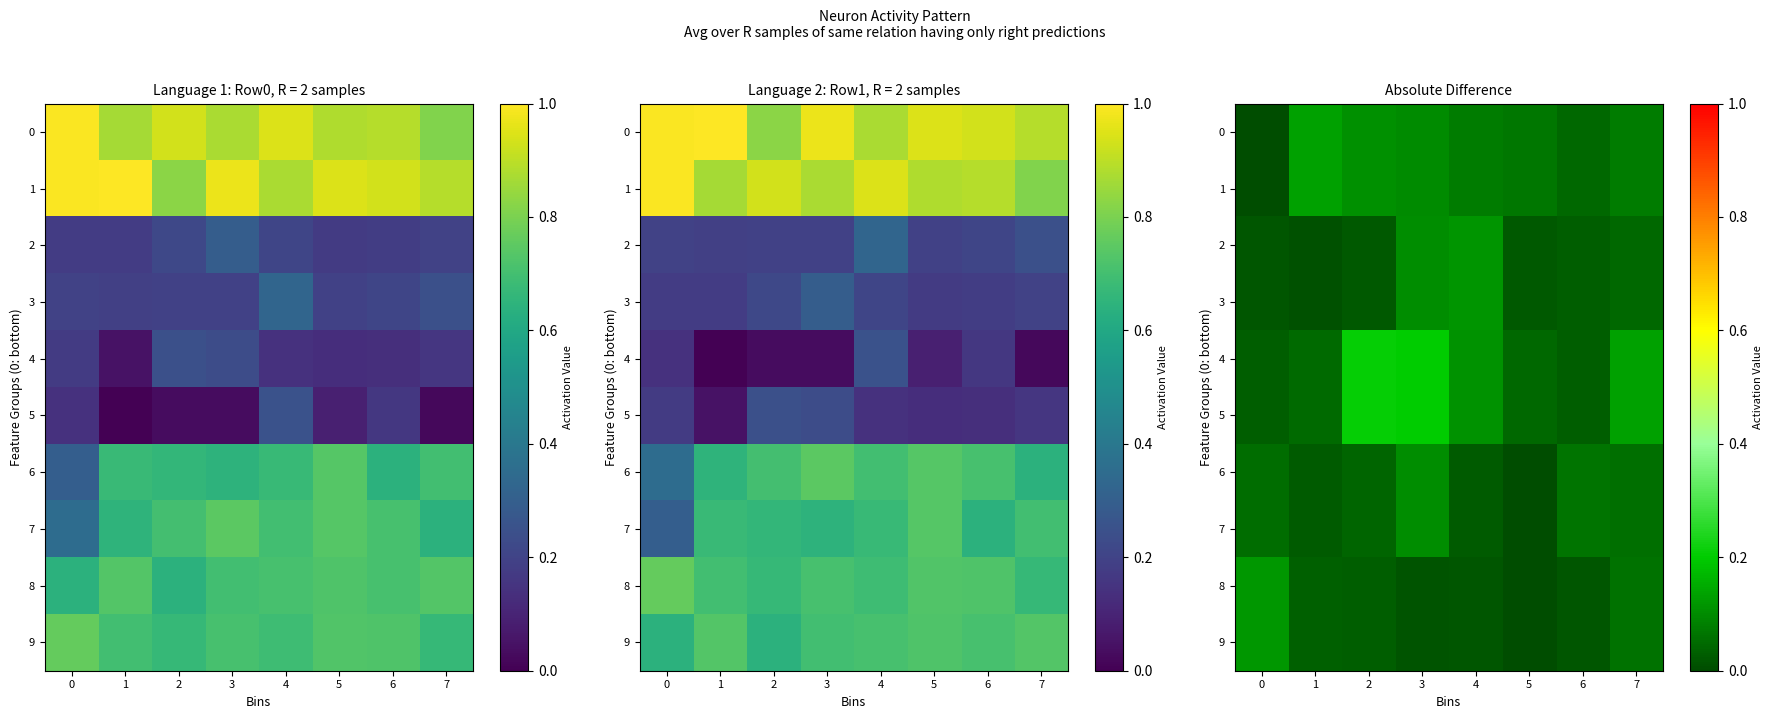

At which category is the sum across all series the highest?

3